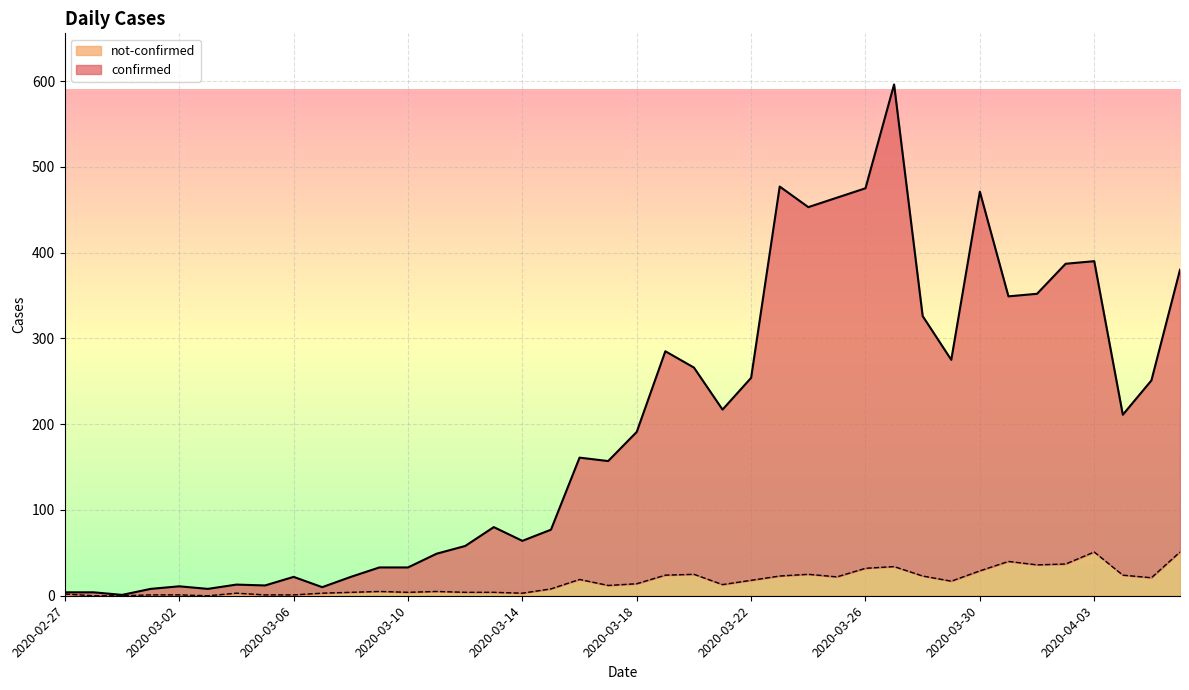

What position from the left is 2020-03-01?

4